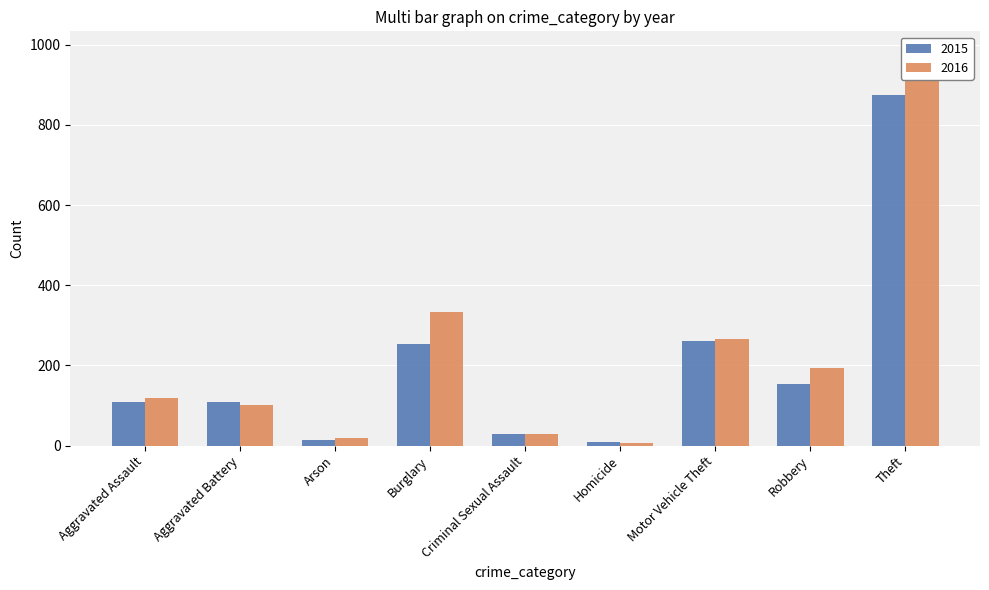

How many values in the 2015 series exceed 110?

4